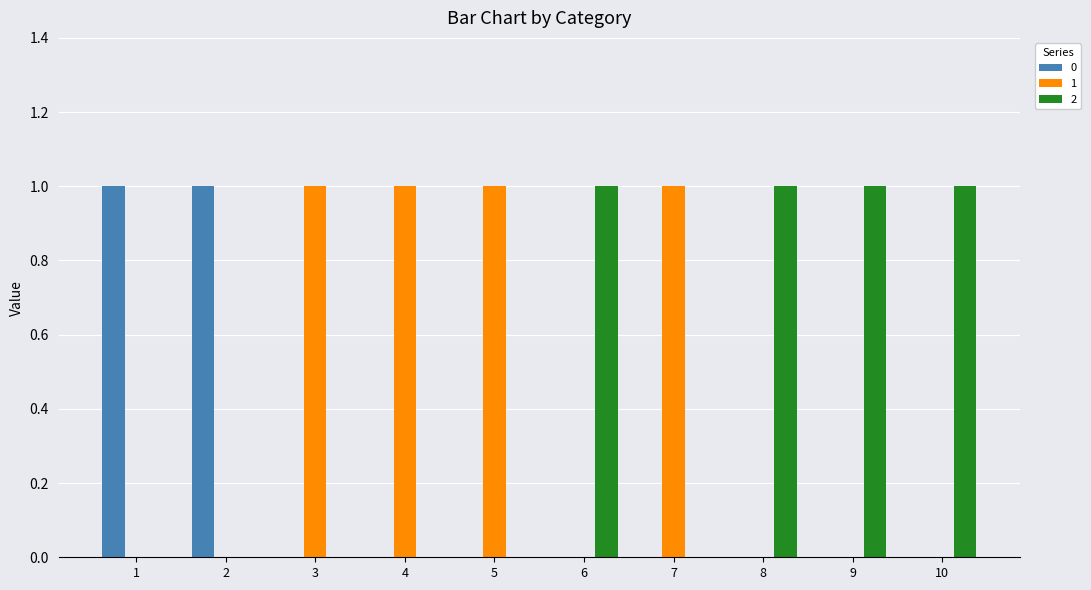

The 2 series shows 0 at 5. True or false?

True